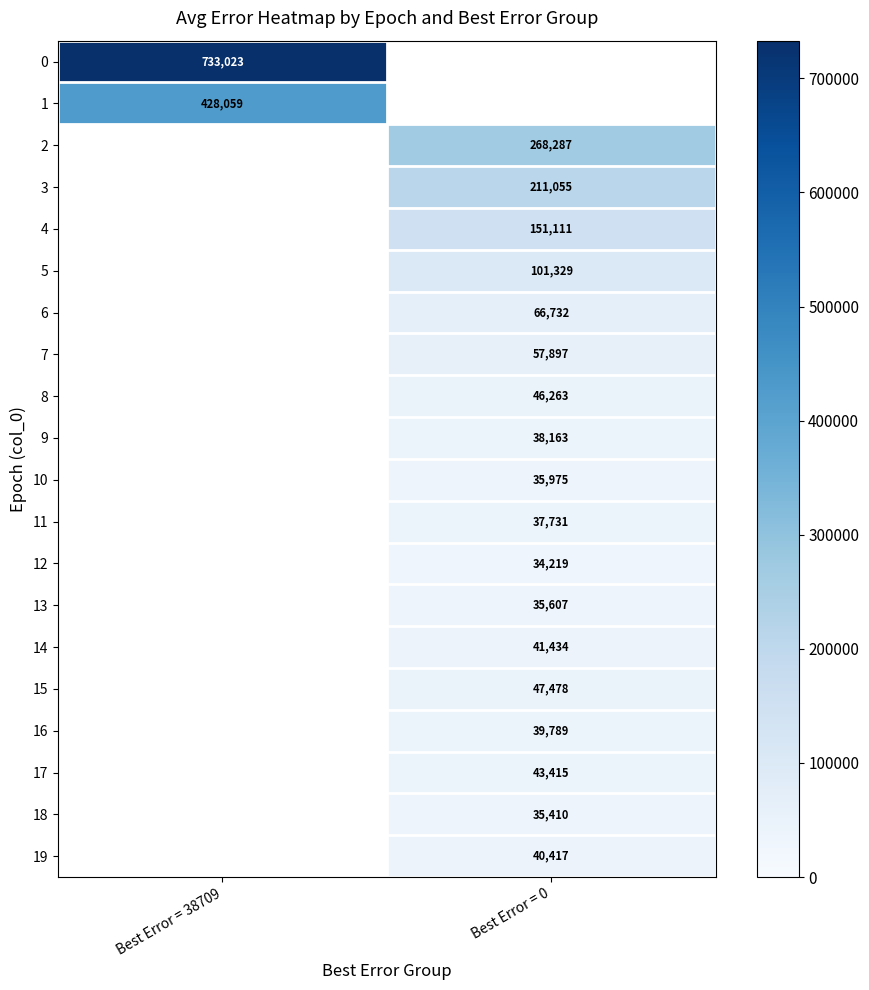

Which label corresponds to the smallest value in the chart?

Best Error = 0